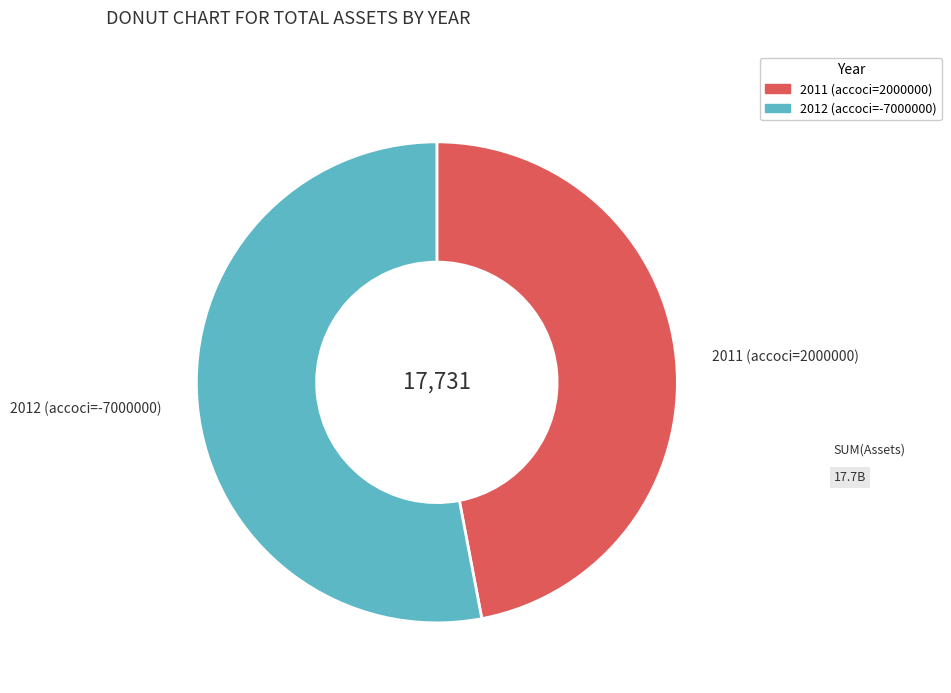

Rank the categories by value from highest to lowest.

2012 (accoci=-7000000), 2011 (accoci=2000000)